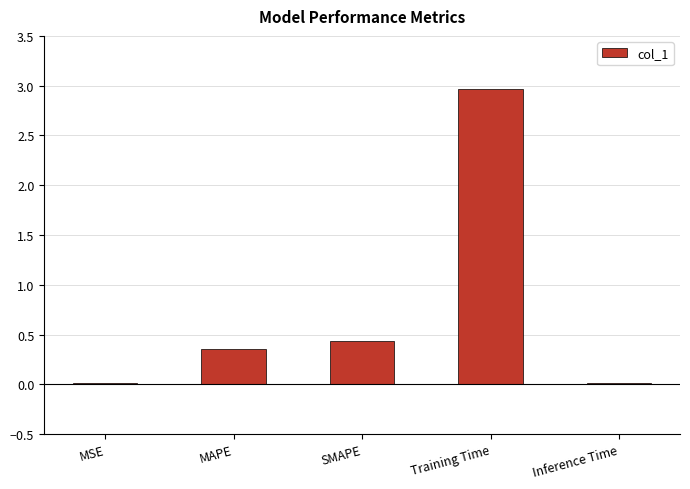

The chart shows a value of 0.4 at SMAPE. True or false?

True